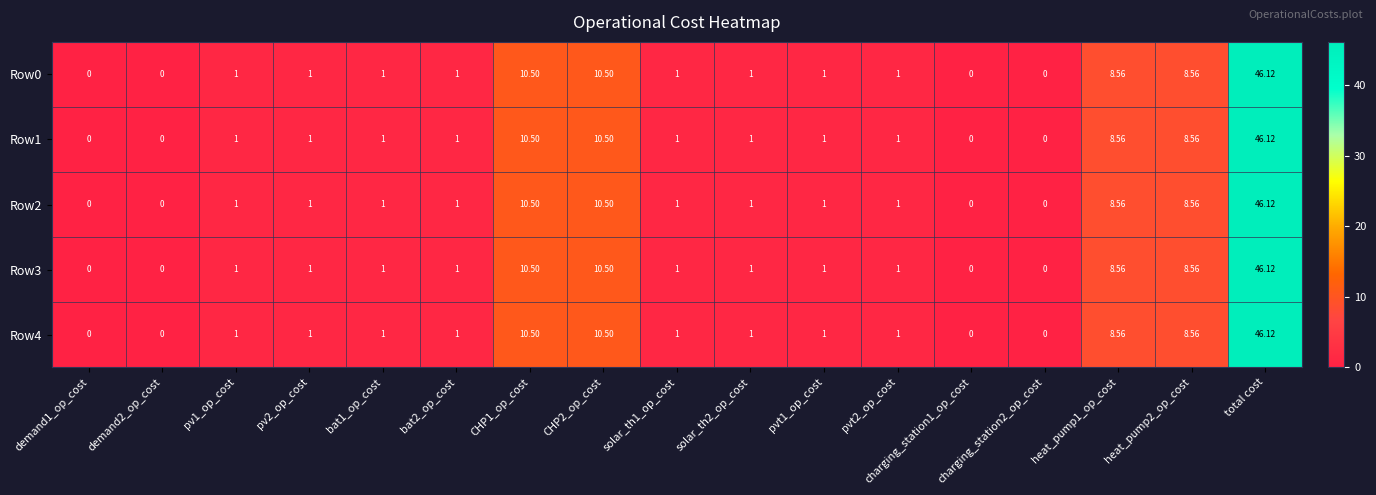

Is the value of Row0 at pv1_op_cost greater than the value of Row4 at heat_pump2_op_cost?

No